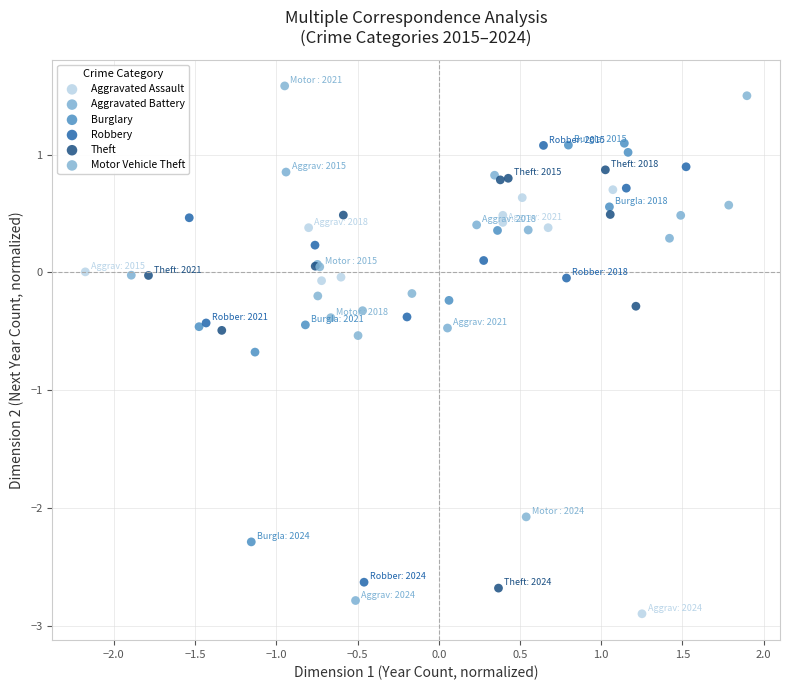

Which series contains the lowest Y value?

Aggravated Assault